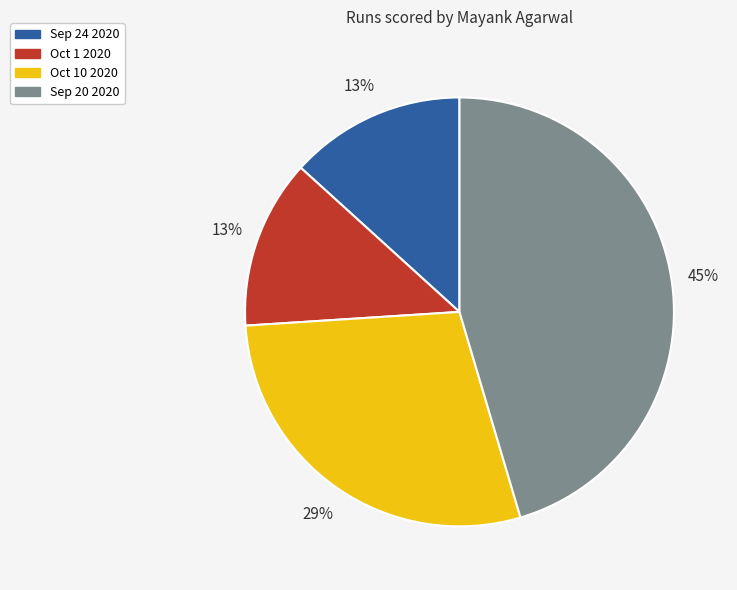

Is there a majority slice in this chart?

No